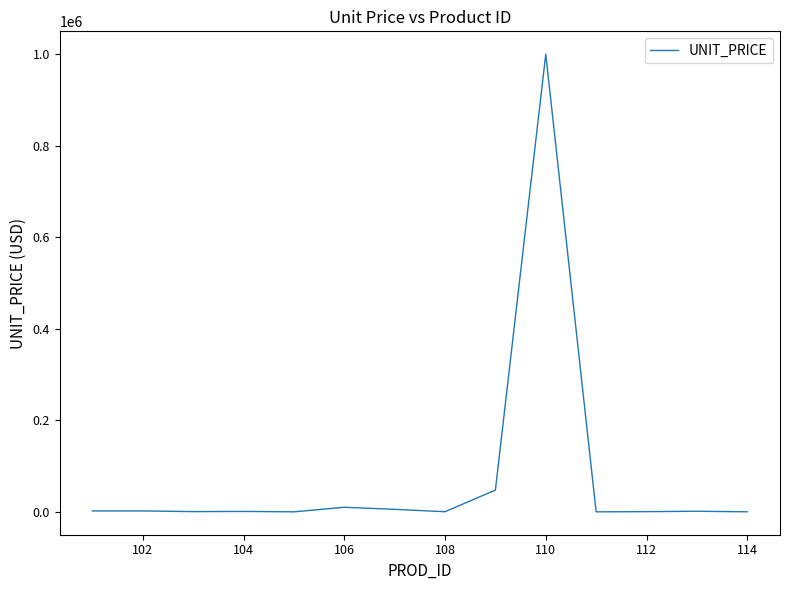

What is the difference between the maximum and minimum values?

999996.0